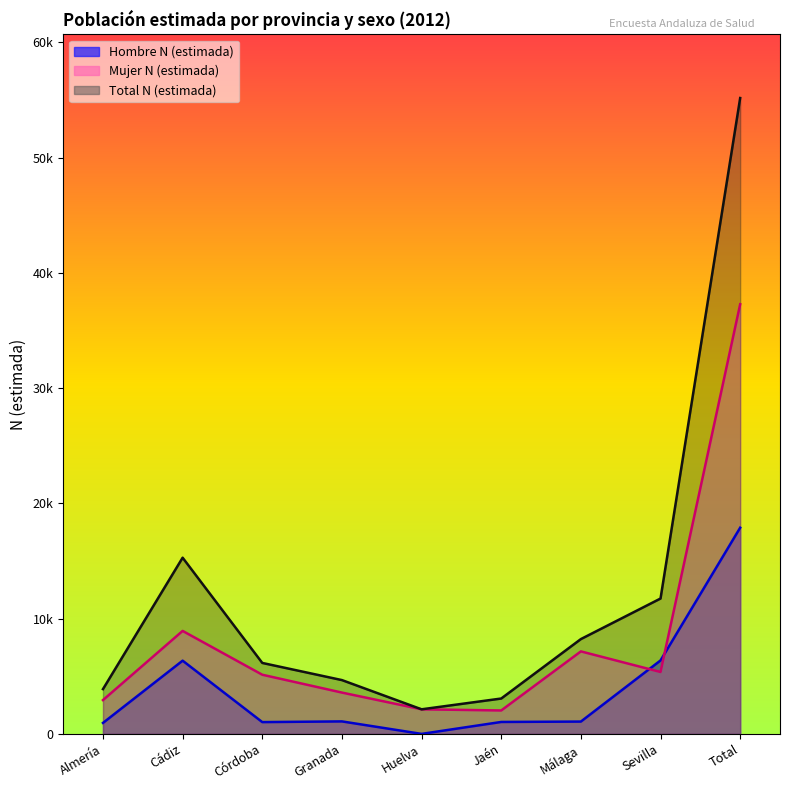

Read the Total N (estimada) value at Sevilla, to the nearest 10.

11750